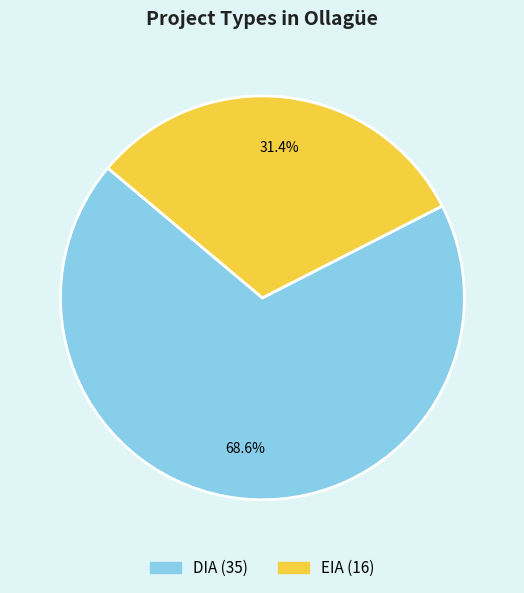

The DIA slice represents 79% of the pie. True or false?

False